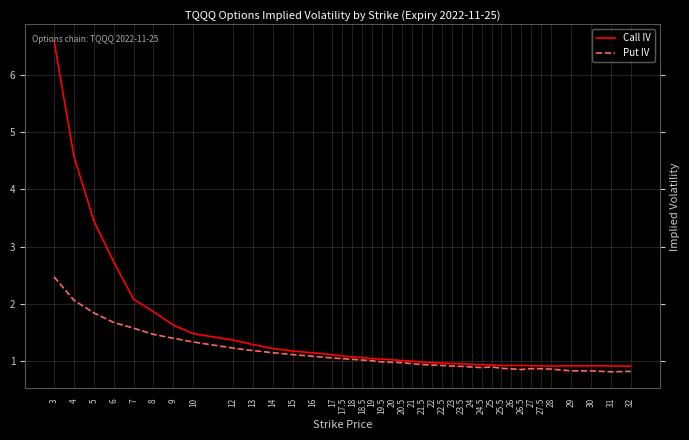

The value of Put IV at 14 is 1.1. True or false?

True